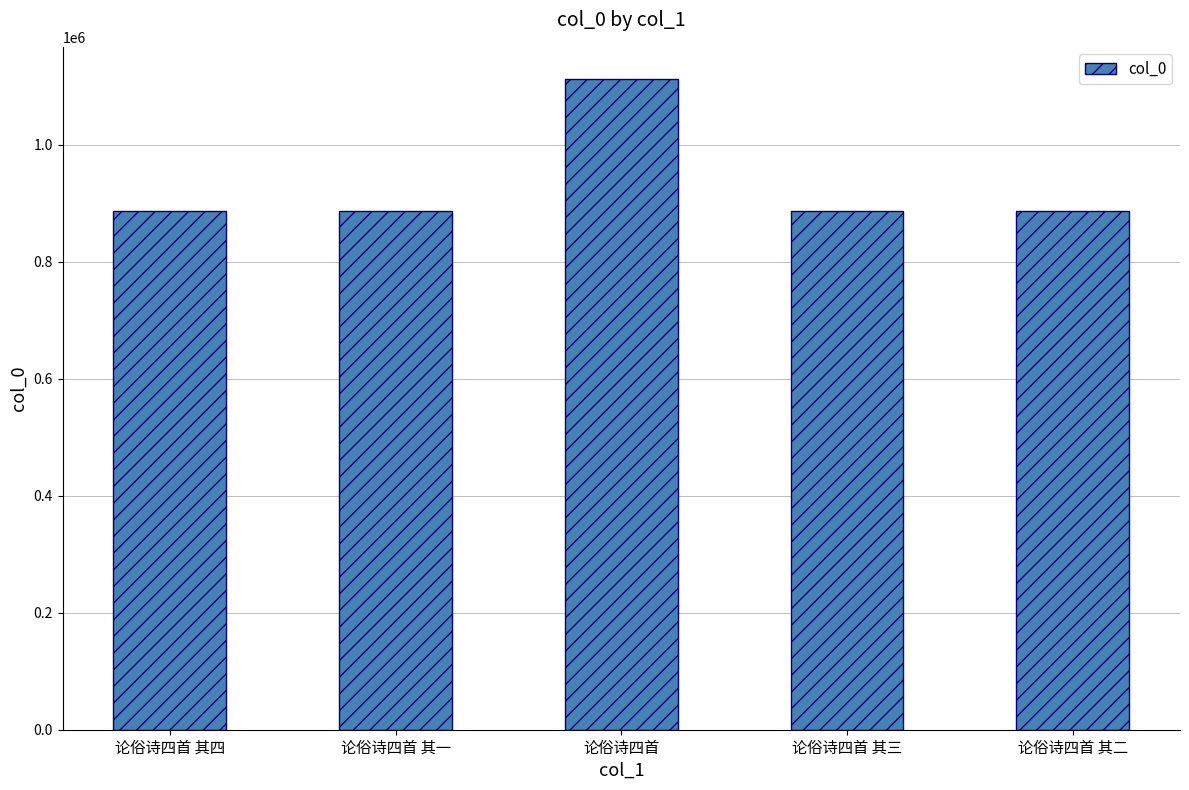

Approximately how many times larger is the value at 论俗诗四首 其二 compared to 论俗诗四首?

0.8